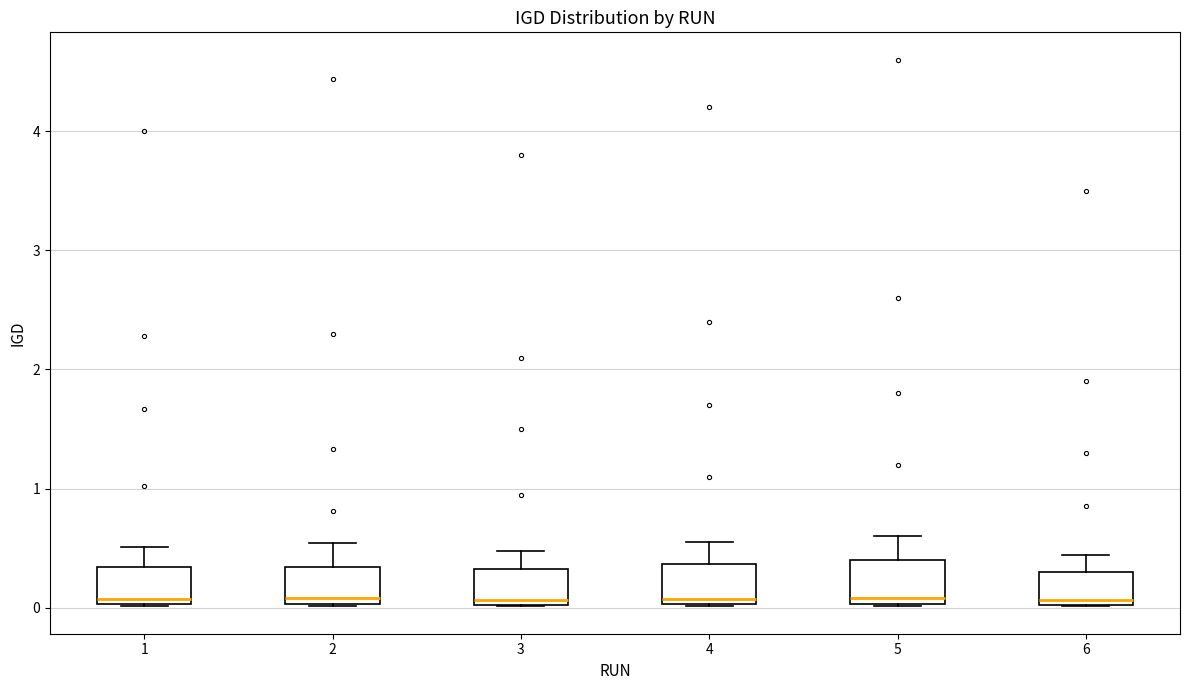

Reading left to right, read every box against the y-axis: the position of its median line, the range the box covers, and the ends of its whiskers. The values are not printed on the chart, so give them approximately, as read against the axis.

1: median 0.1, box 0.0 to 0.3, whiskers 0.0 to 0.5
2: median 0.1, box 0.0 to 0.3, whiskers 0.0 to 0.5
3: median 0.1, box 0.0 to 0.3, whiskers 0.0 to 0.5
4: median 0.1, box 0.0 to 0.4, whiskers 0.0 to 0.6
5: median 0.1, box 0.0 to 0.4, whiskers 0.0 to 0.6
6: median 0.1, box 0.0 to 0.3, whiskers 0.0 to 0.4